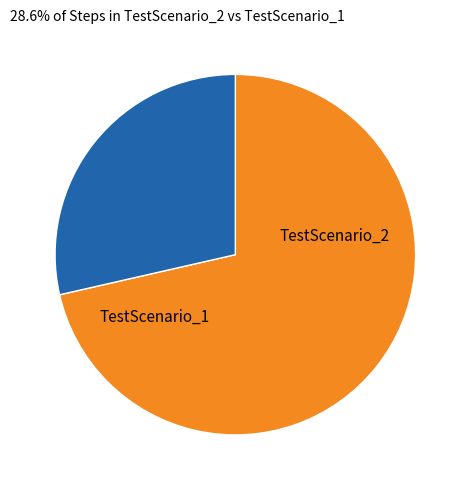

To the nearest percent, what is the average slice percentage?

50%